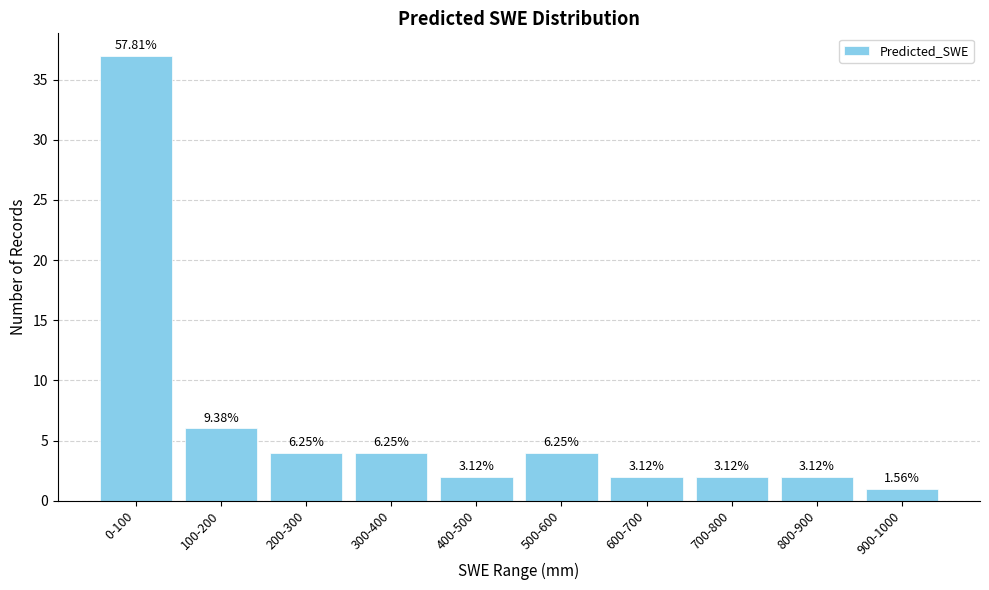

Does the chart contain any negative values?

No